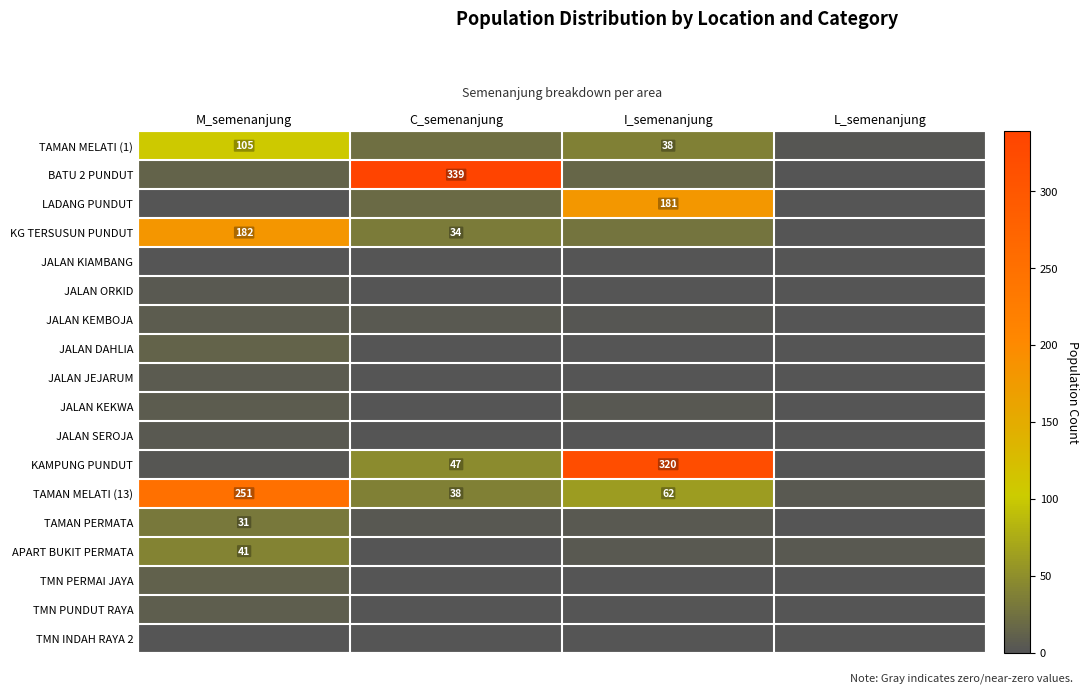

Is it true that KAMPUNG PUNDUT equals 487 at I_semenanjung?

False